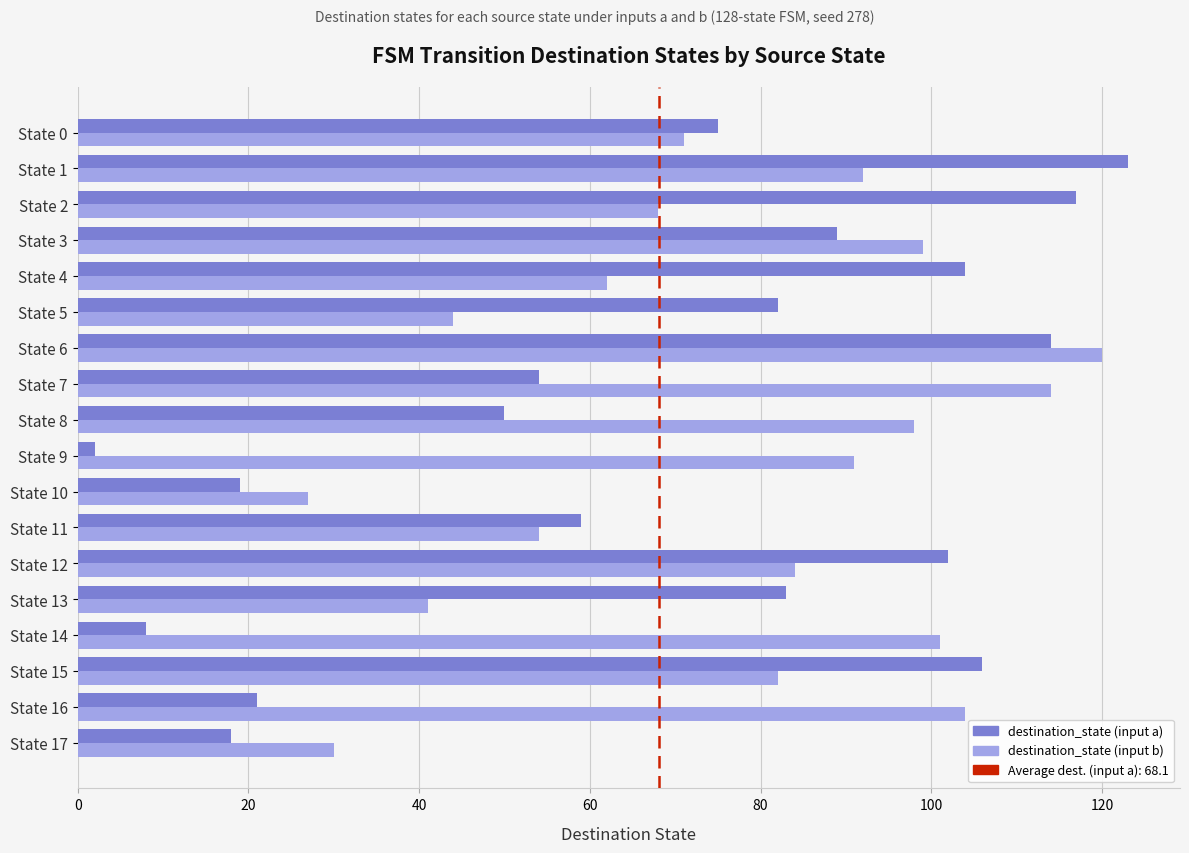

Between State 10 and State 14, which series saw the biggest shift?

destination_state (input b)